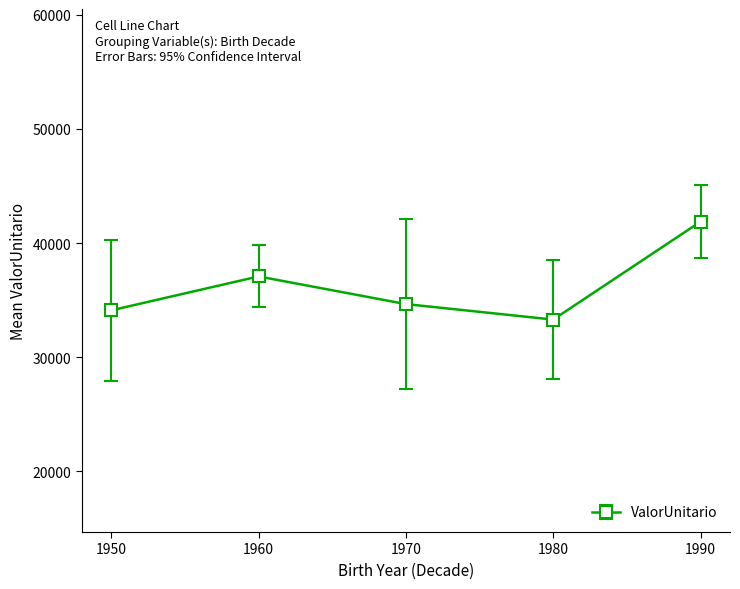

How many distinct data groups are displayed?

1